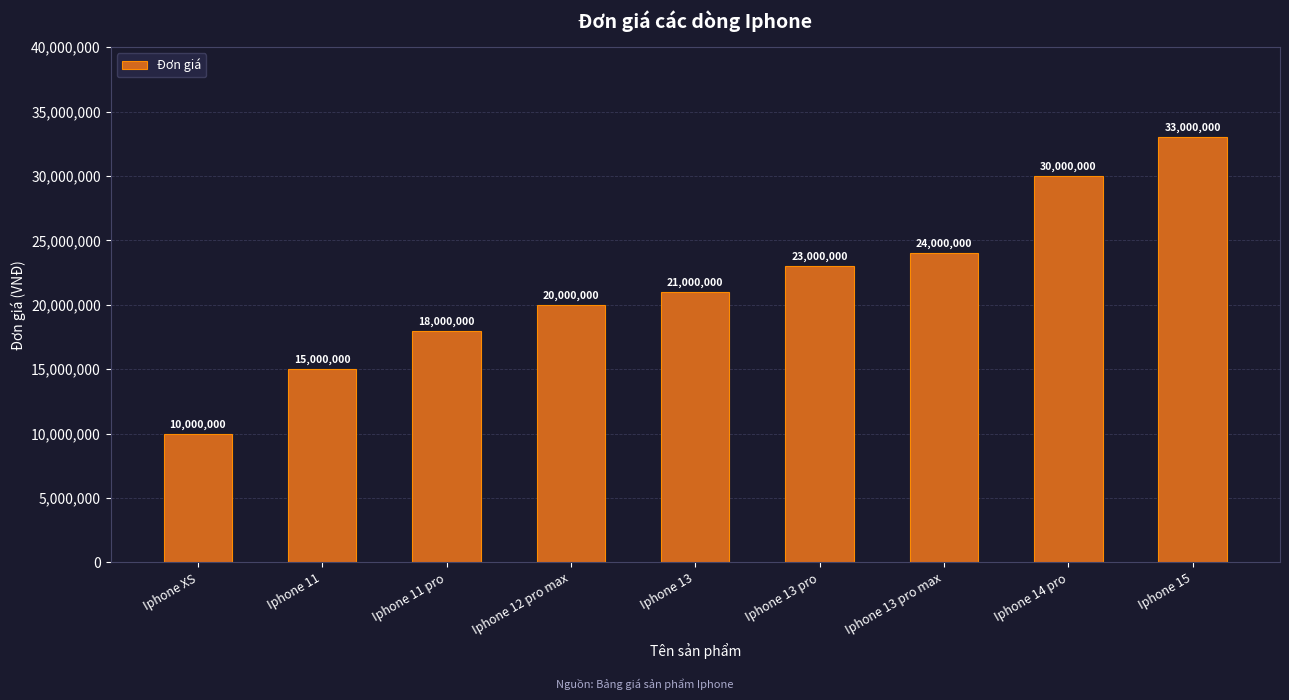

What is the smallest value displayed?

10000000